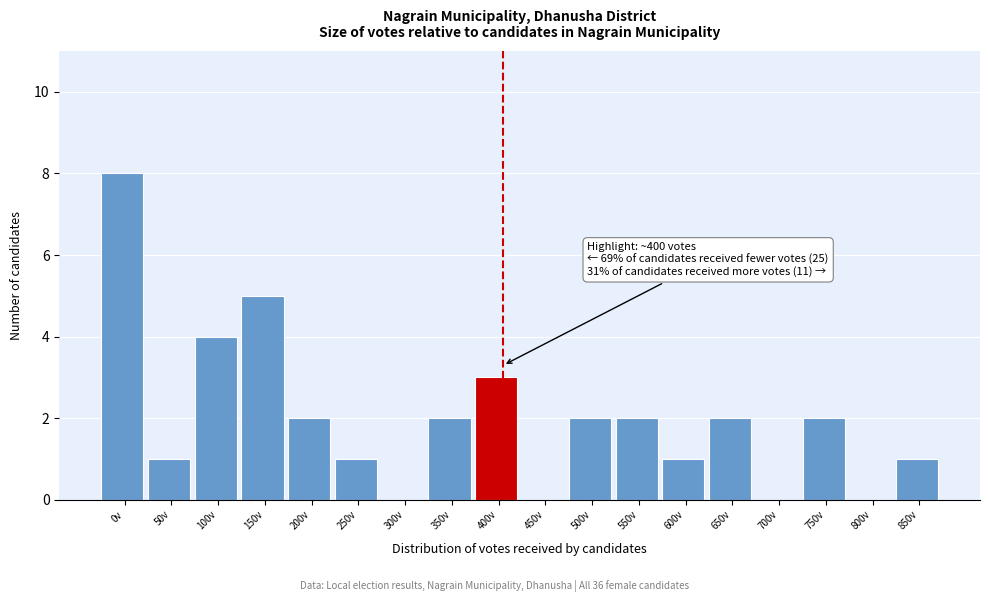

Reading right to left, list all the values displayed in this chart.

850v=1	800v=0	750v=2	700v=0	650v=2	600v=1	550v=2	500v=2	450v=0	400v=3	350v=2	300v=0	250v=1	200v=2	150v=5	100v=4	50v=1	0v=8